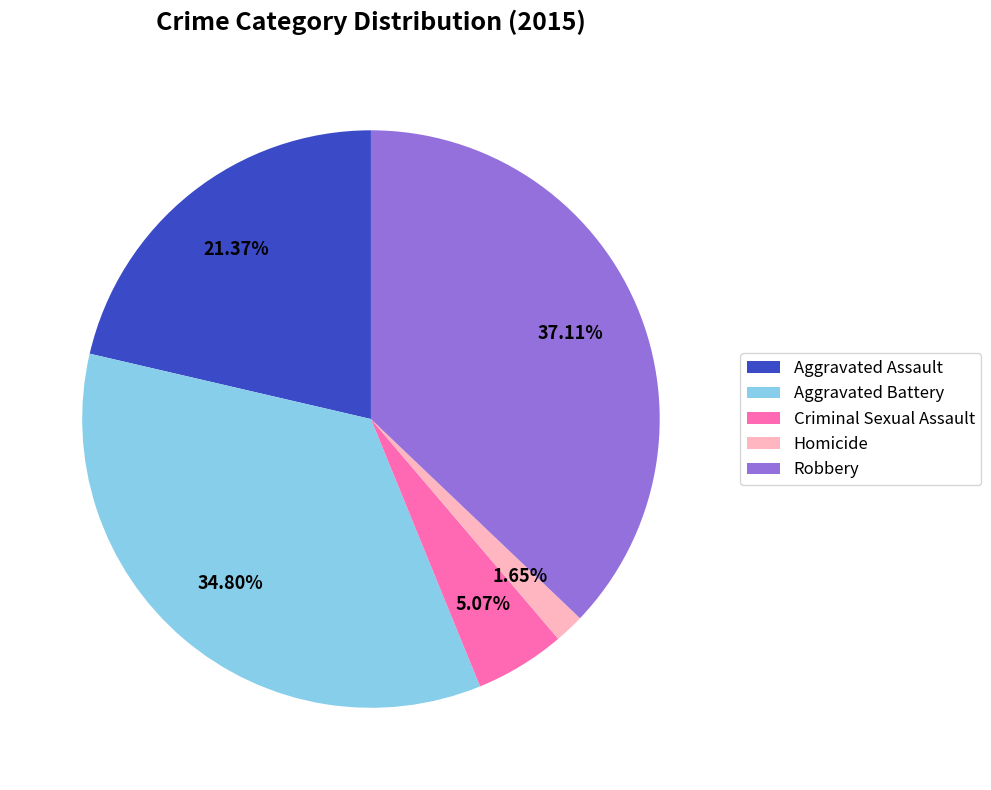

Is Homicide the majority of the pie?

No